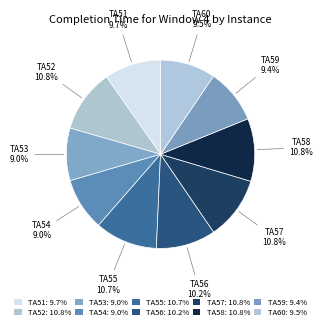

Count the number of slices in the pie.

10